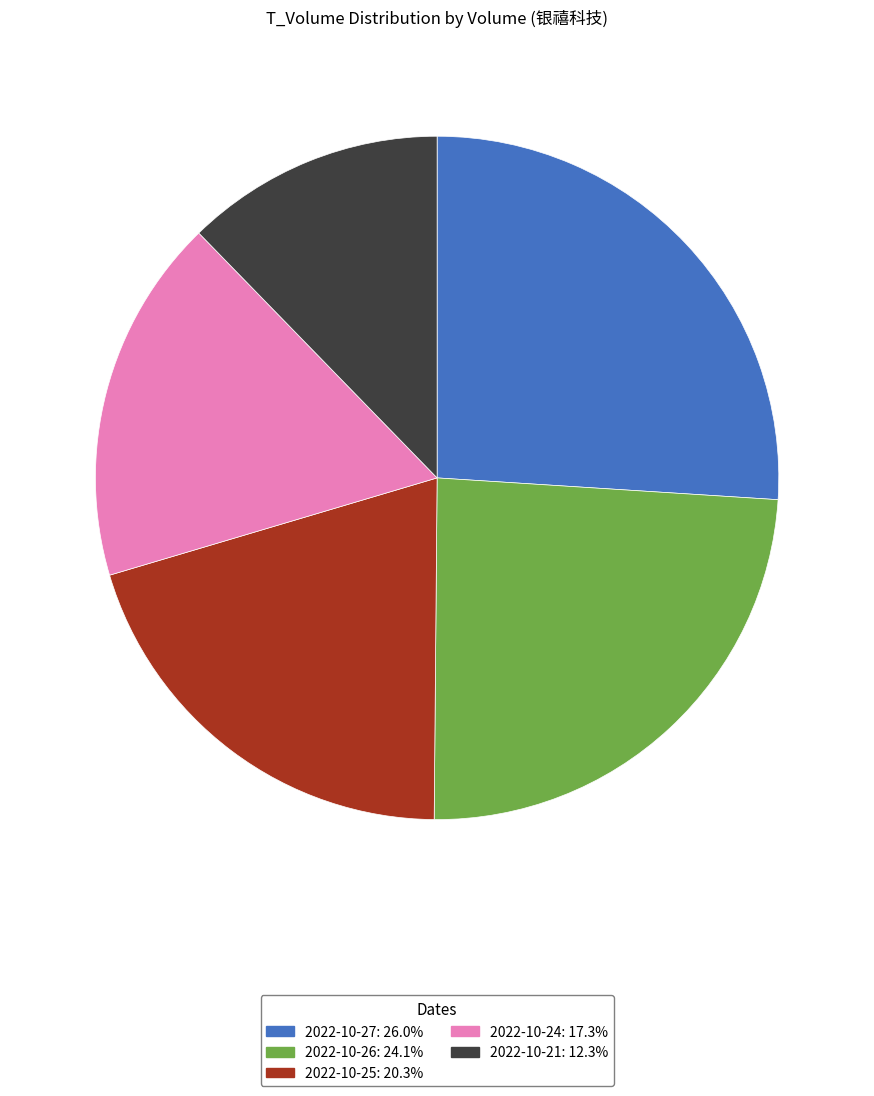

Is the sum of 2022-10-27: 26.0% and 2022-10-25: 20.3% greater than half?

No